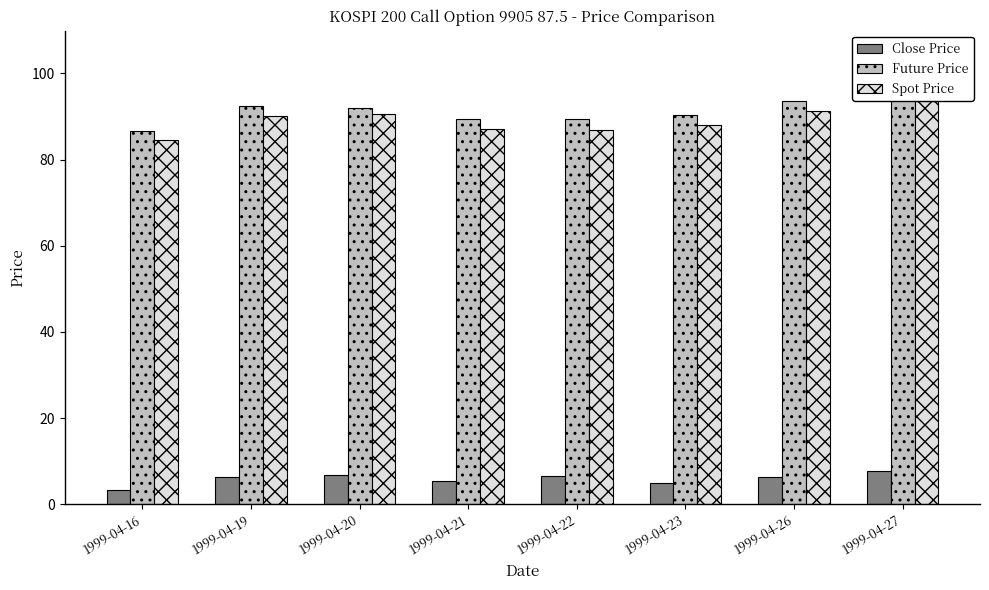

What is the approximate value of Future Price at 1999-04-21?

89.5